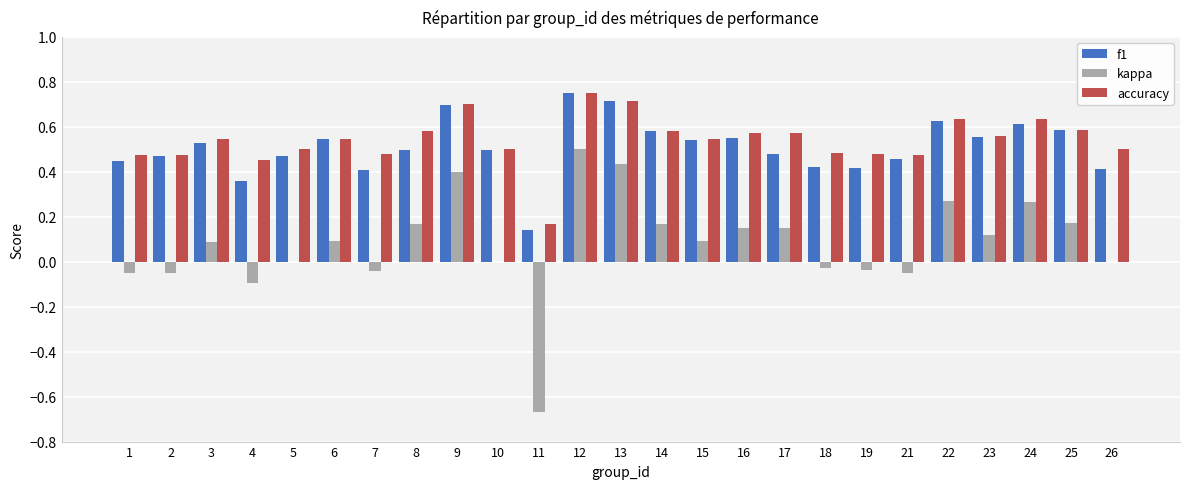

What is the total value across all series at 14?

1.3